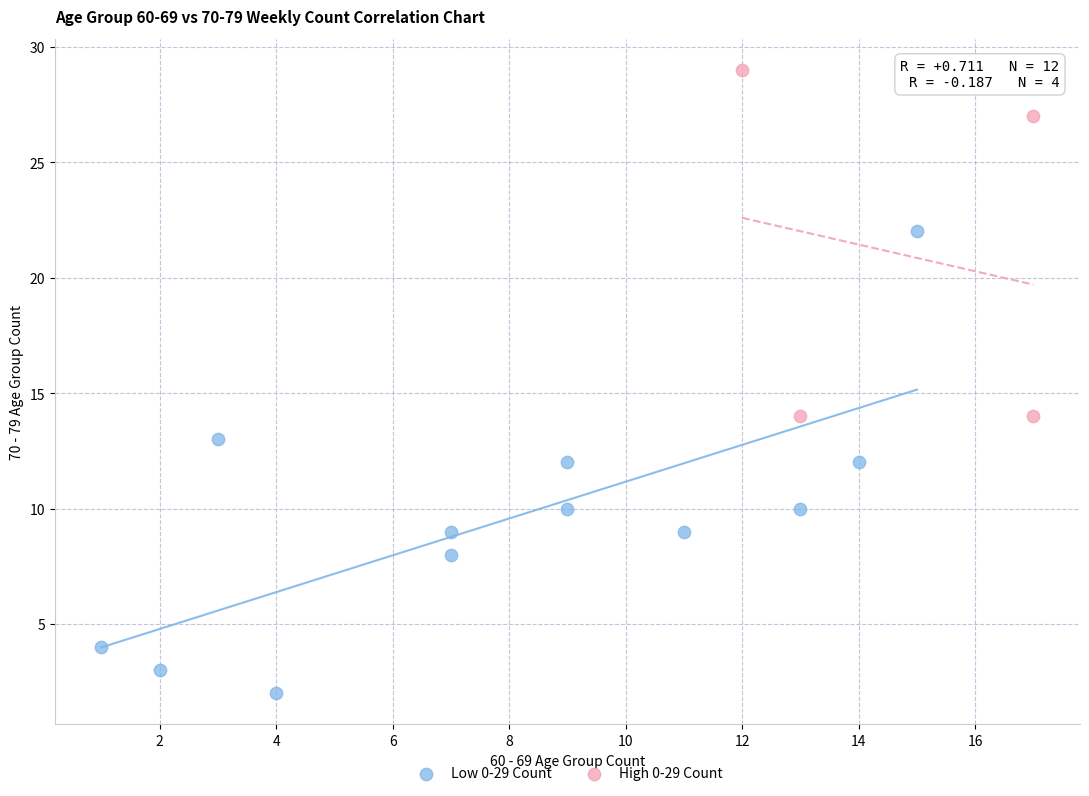

Which series reaches the minimum Y coordinate?

Low 0-29 Count